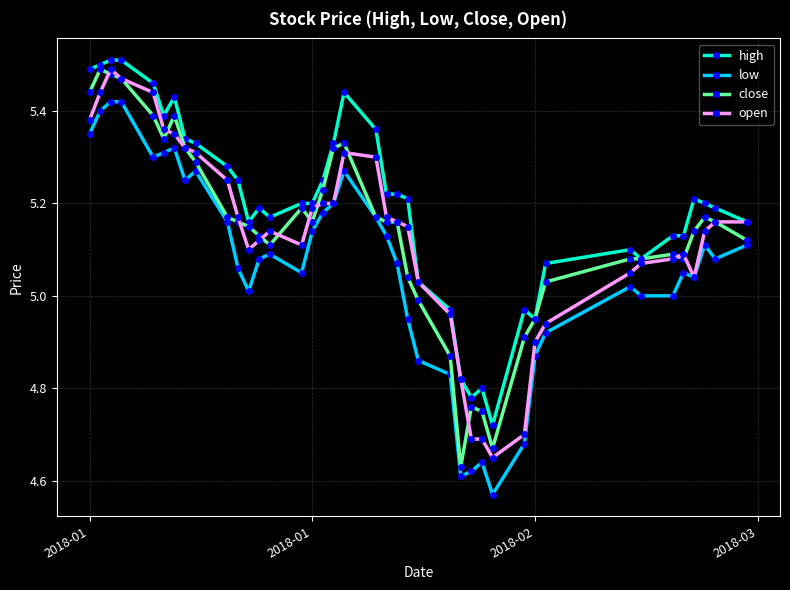

What are all the series names shown in the legend?

high, low, close, open